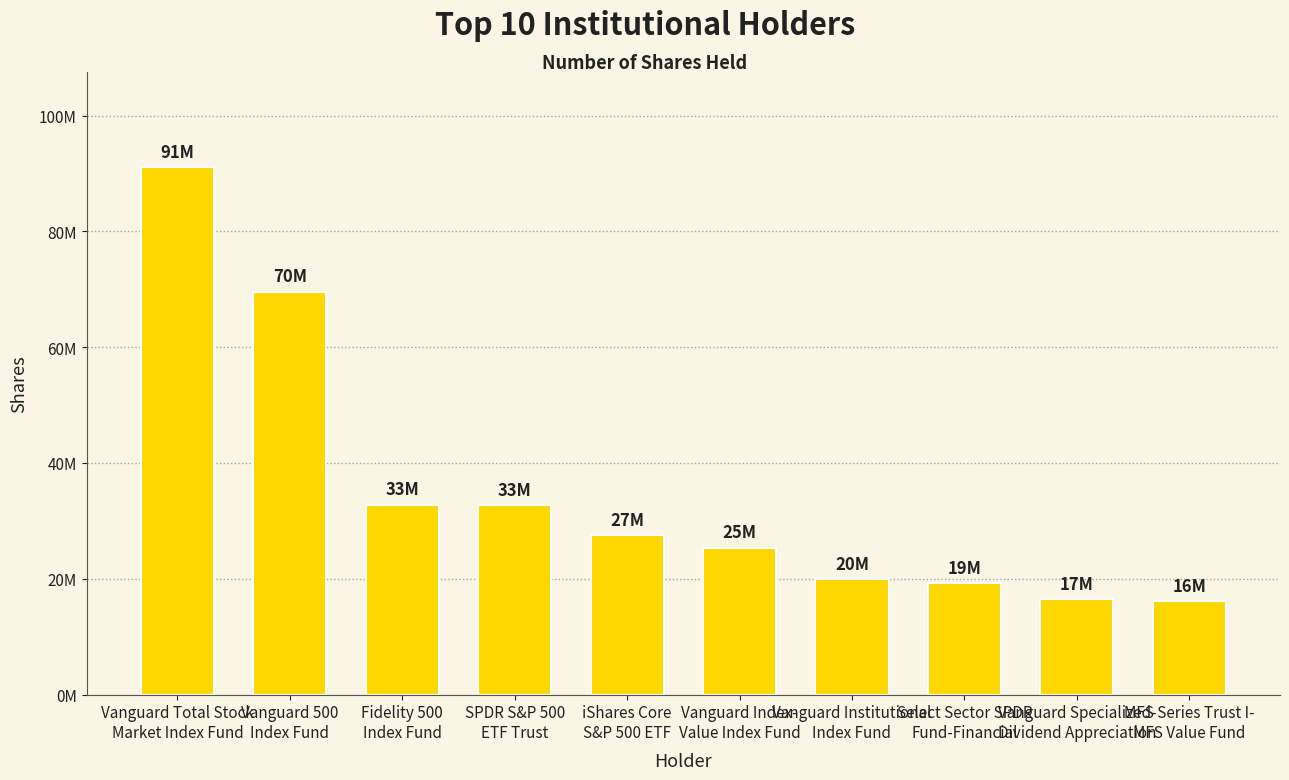

Does the chart contain any negative values?

No